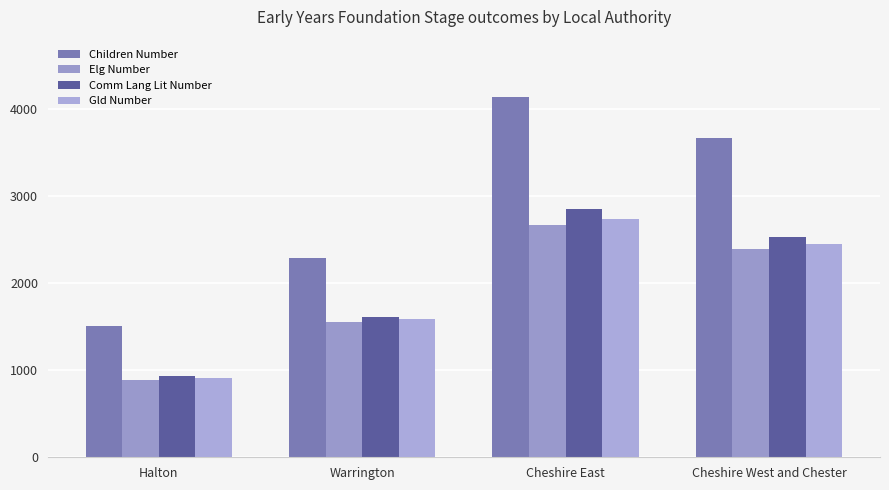

Reading left to right, list all the values displayed in this chart.

Children Number: 1511	2296	4140	3667
Elg Number: 883	1554	2670	2397
Comm Lang Lit Number: 930	1616	2848	2529
Gld Number: 915	1593	2739	2450